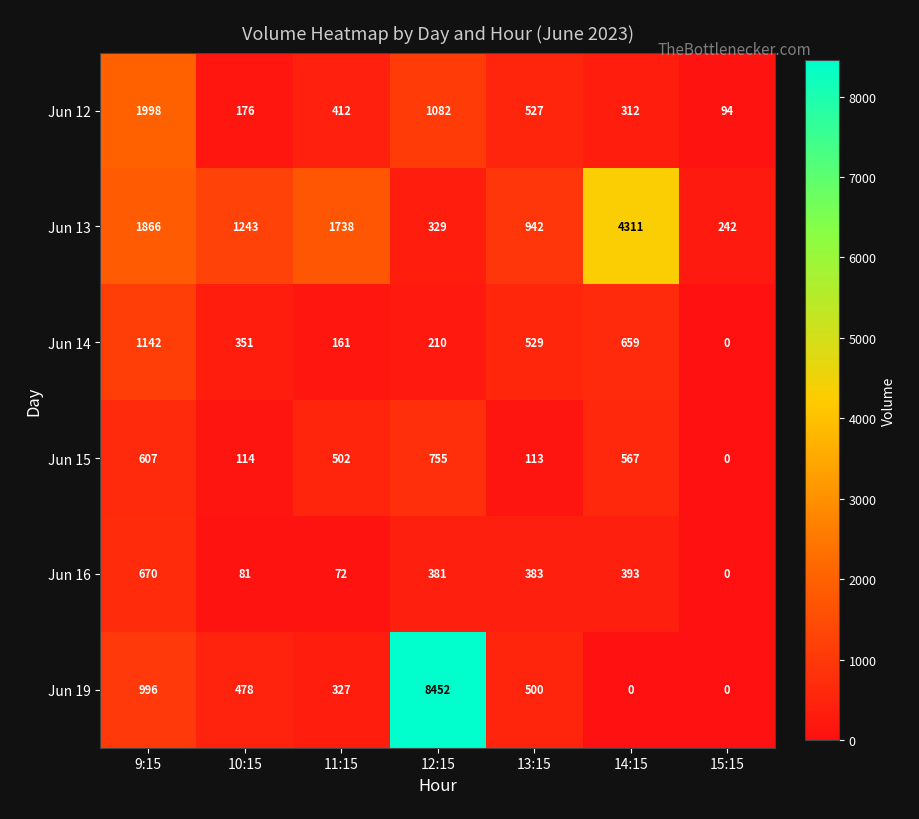

What is the difference between the highest and lowest values at 11:15?

1666